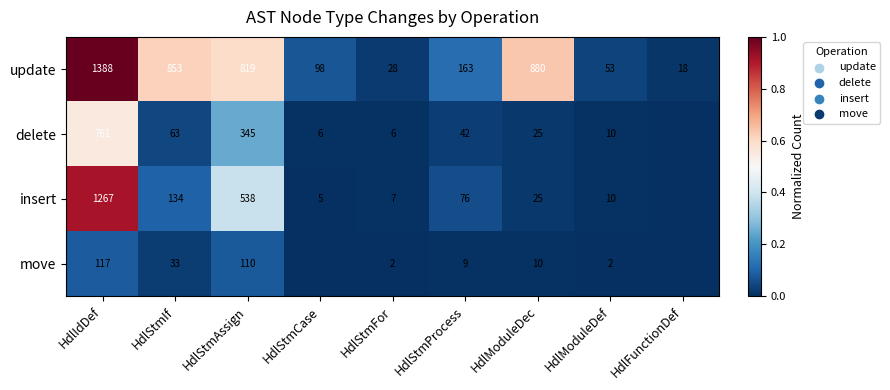

True or false: insert has a value of 0.0 at HdlStmProcess.

False